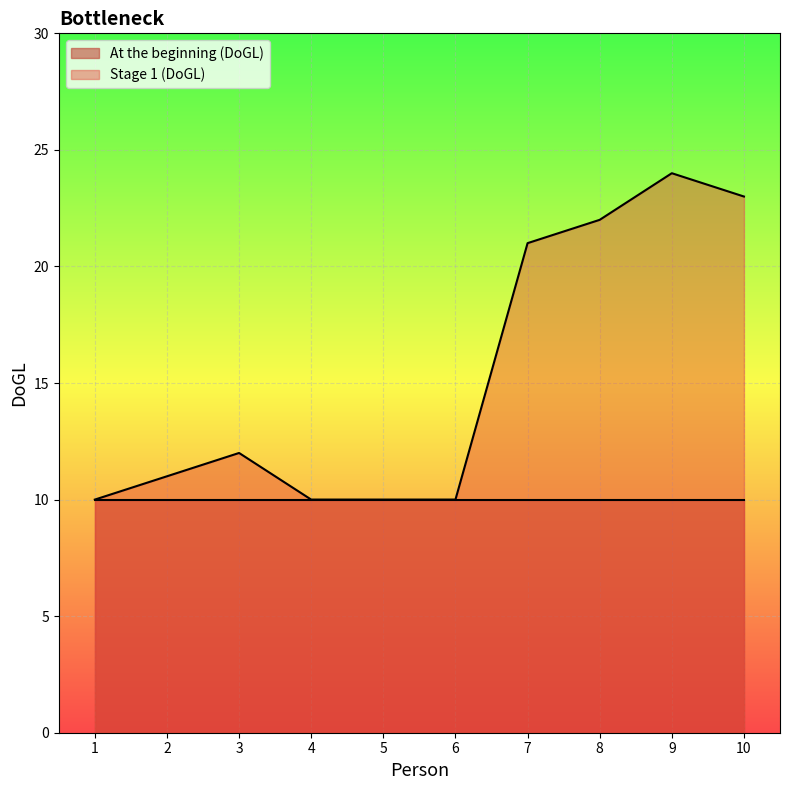

How many points are higher than both their immediate neighbors (excluding endpoints)?

2